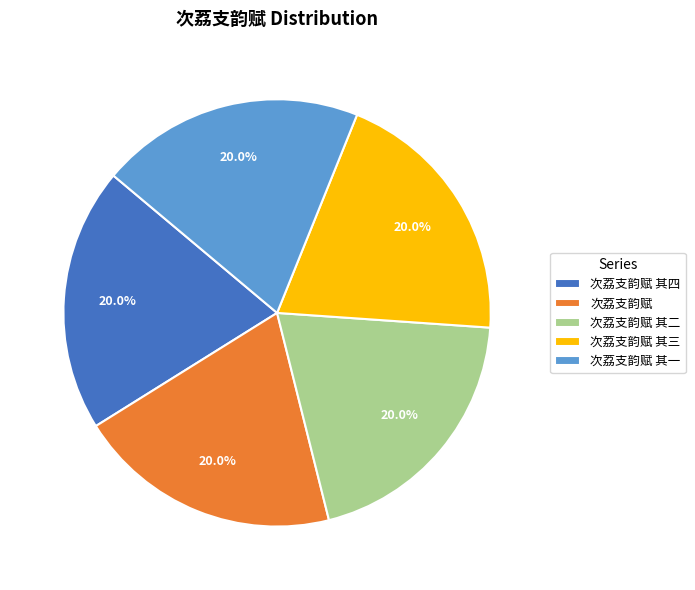

To the nearest percent, what percentage of the pie is 次荔支韵赋 其二?

20%